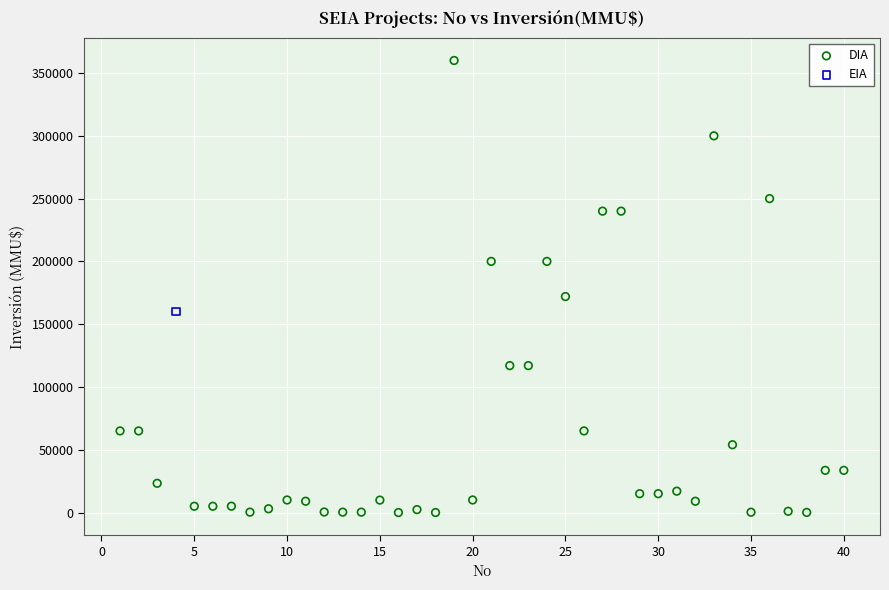

What are all the series names shown in the legend?

DIA, EIA